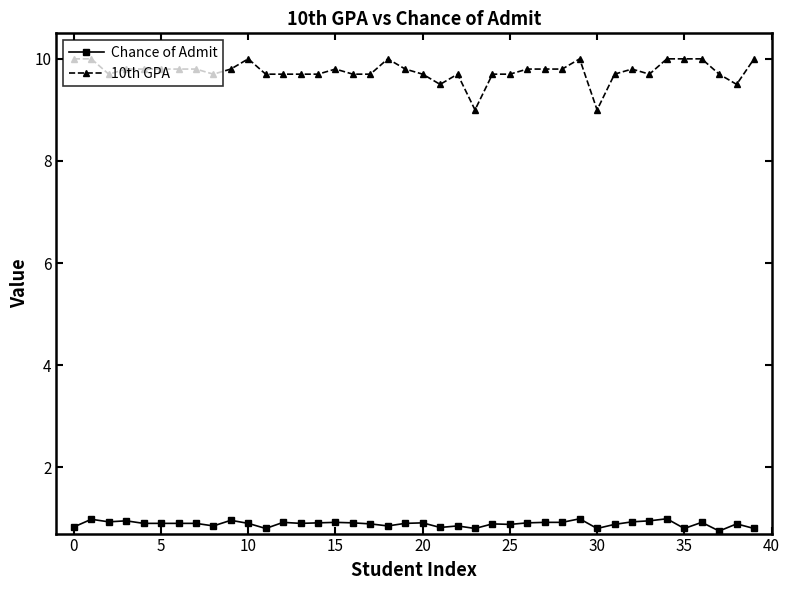

List the series in order of their overall mean, lowest first.

Chance of Admit, 10th GPA